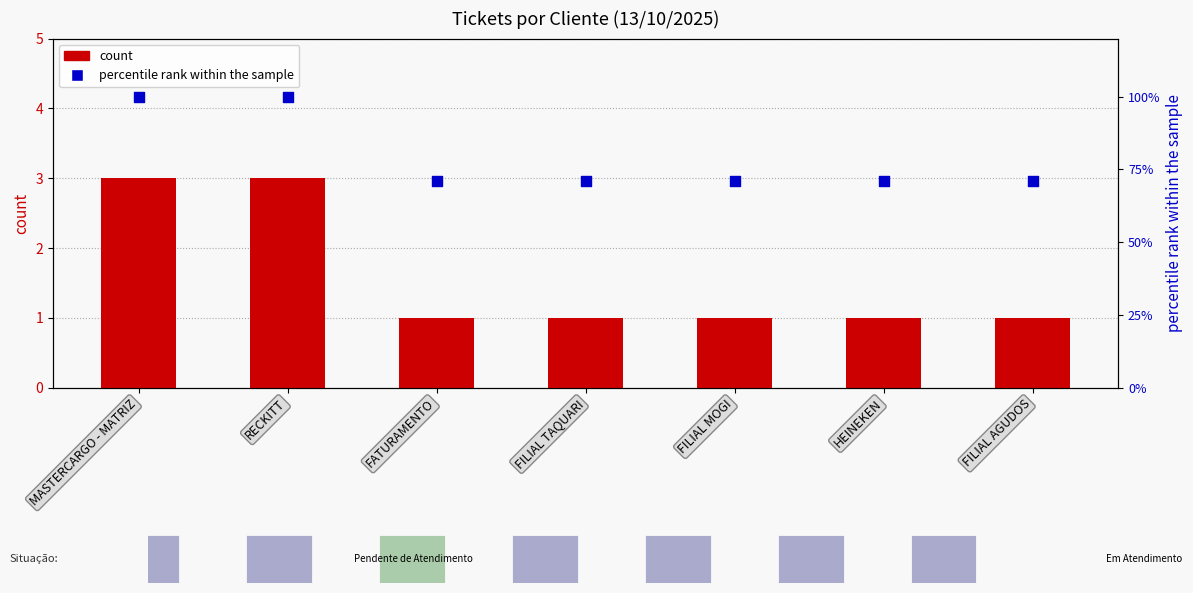

Which series has the largest total across all categories?

percentile rank within the sample